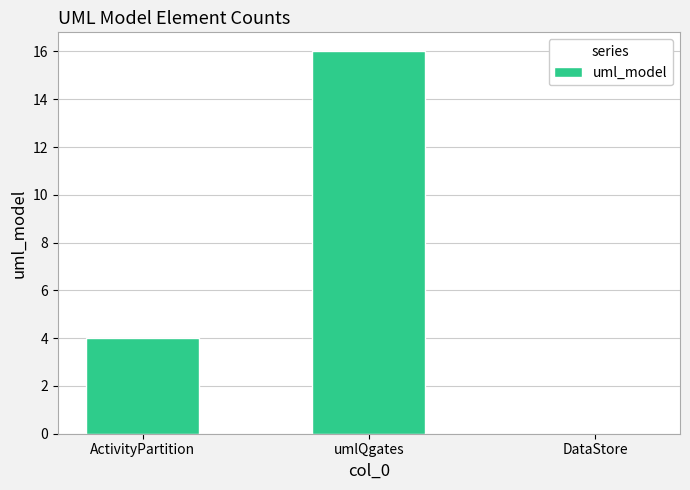

What is the difference between the values at umlQgates and ActivityPartition?

12